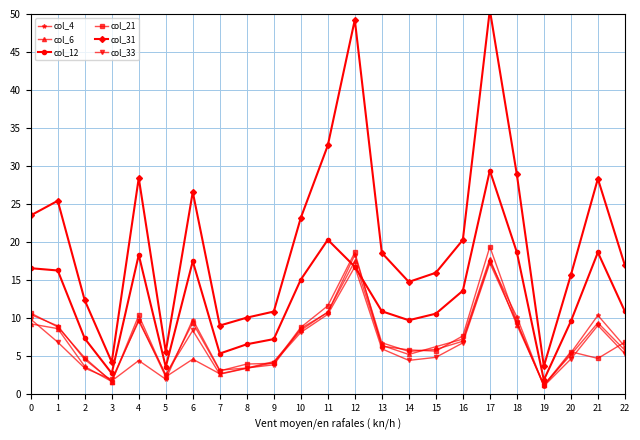

What is the sum of the col_12 values at 14 and 22?

20.6